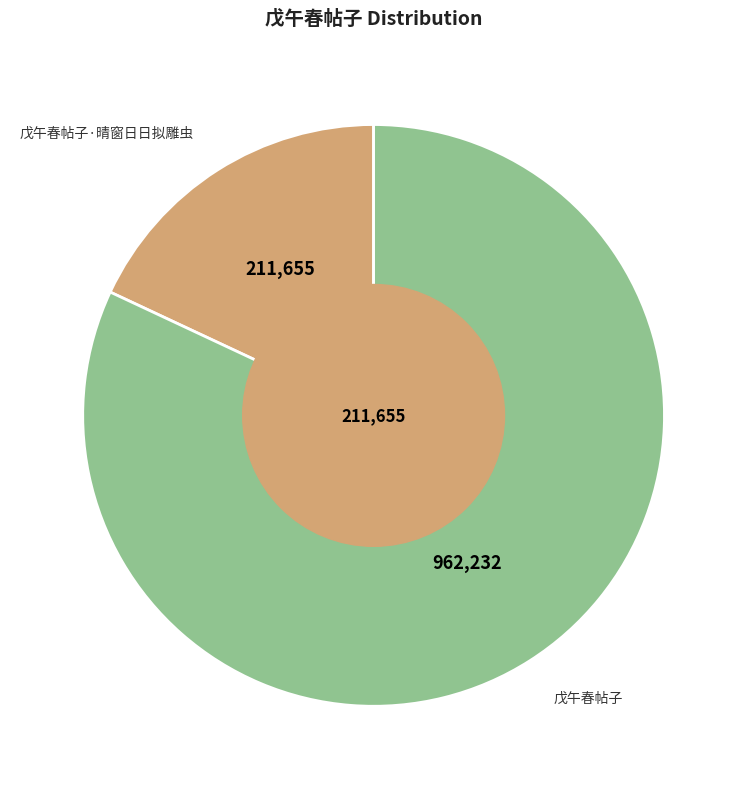

The 戊午春帖子·晴窗日日拟雕虫 slice represents 18% of the pie. True or false?

True